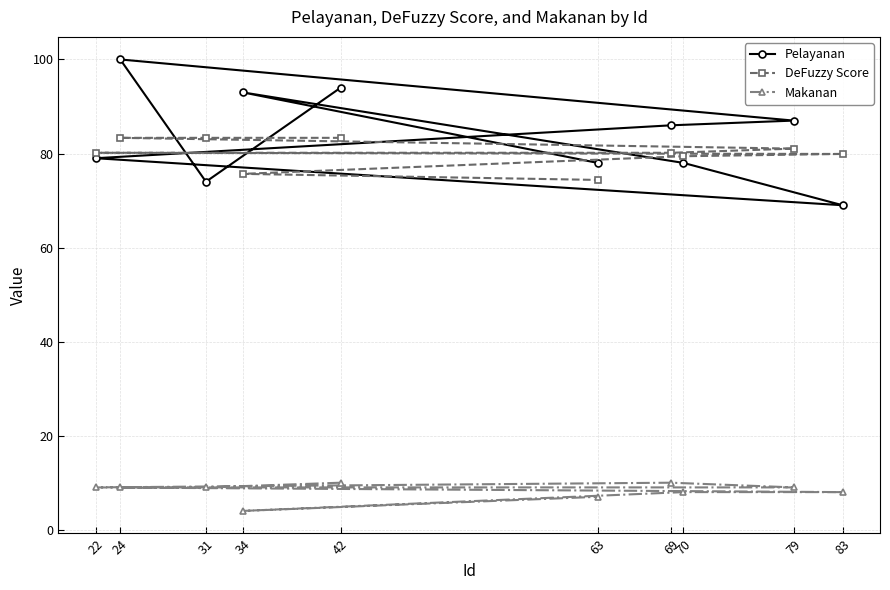

True or false: Makanan and Pelayanan intersect in this chart.

False